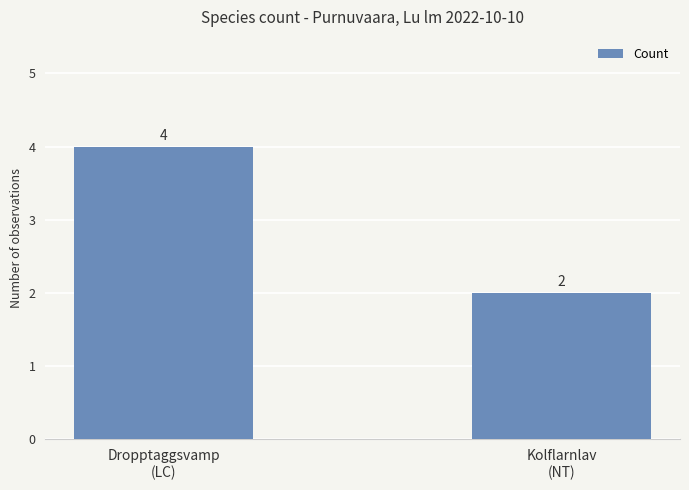

What is the smallest value displayed?

2